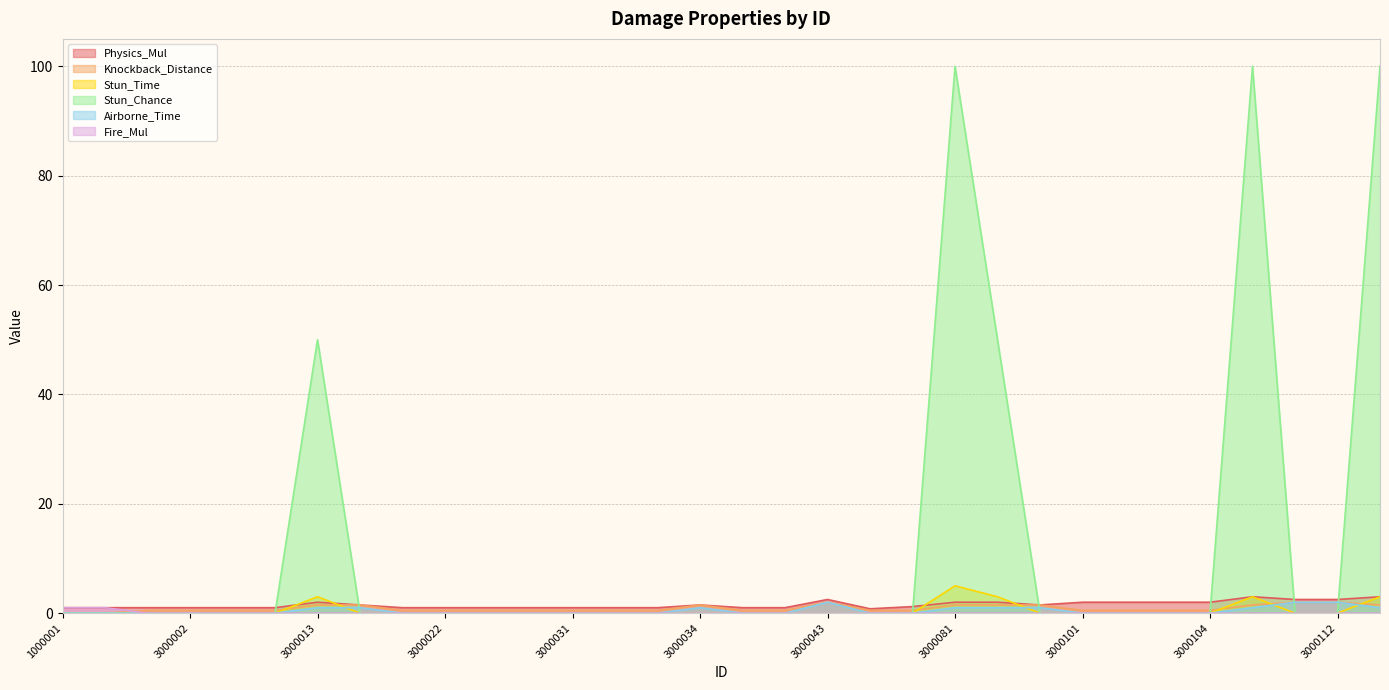

Which series has the largest total across all categories?

Stun_Chance